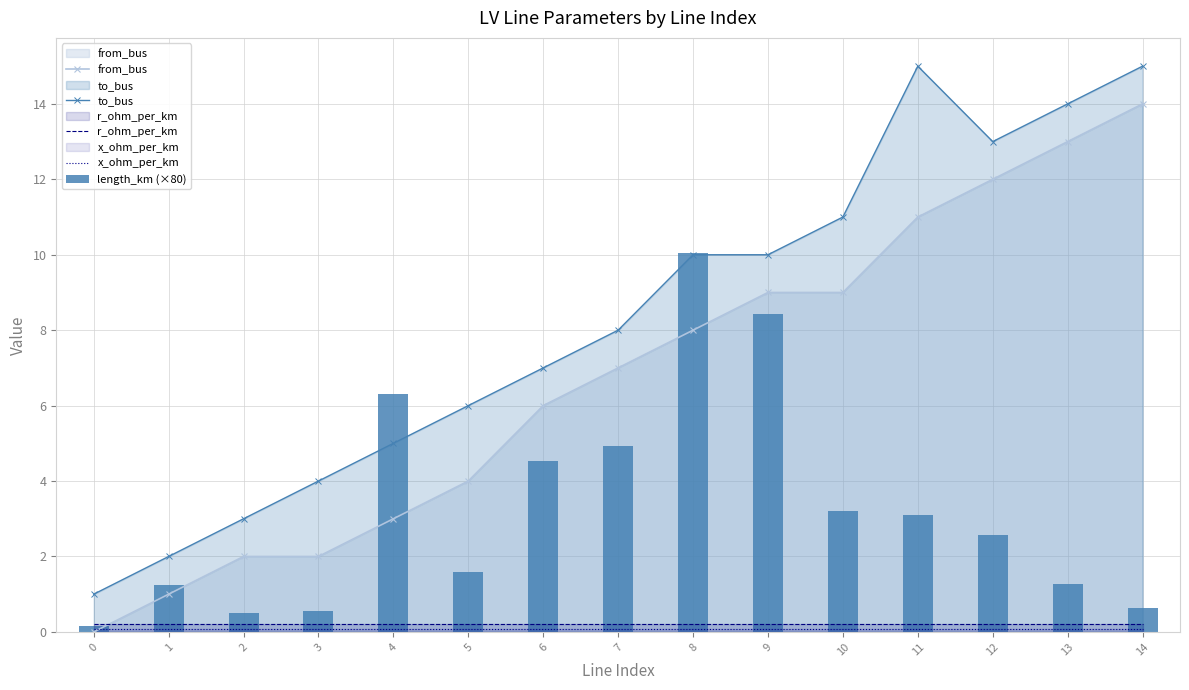

What is the average value of the x_ohm_per_km series?

0.1